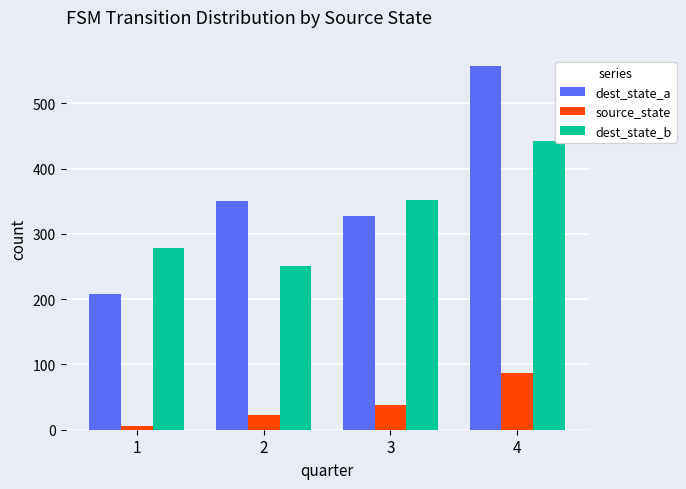

What are all the series names shown in the legend?

dest_state_a, source_state, dest_state_b